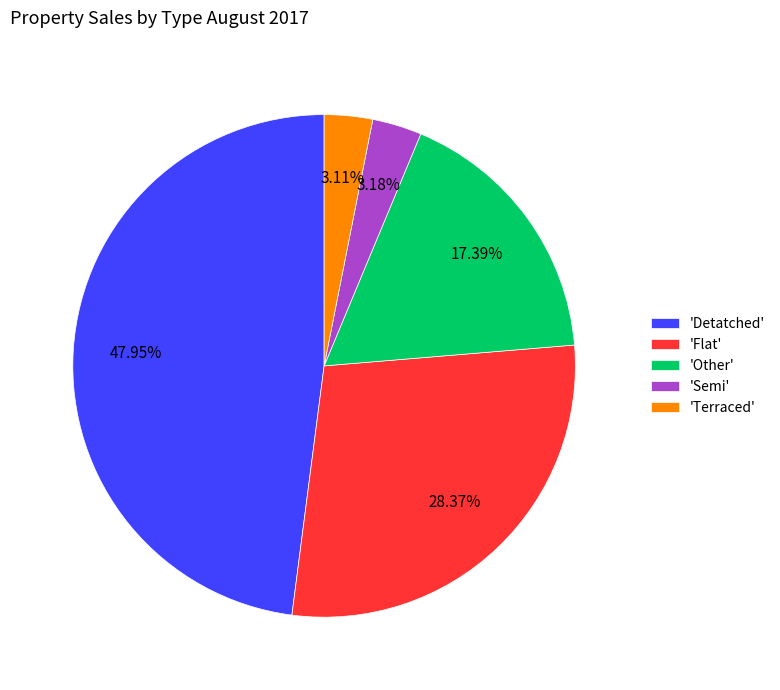

Which slice is the largest?

'Detatched'